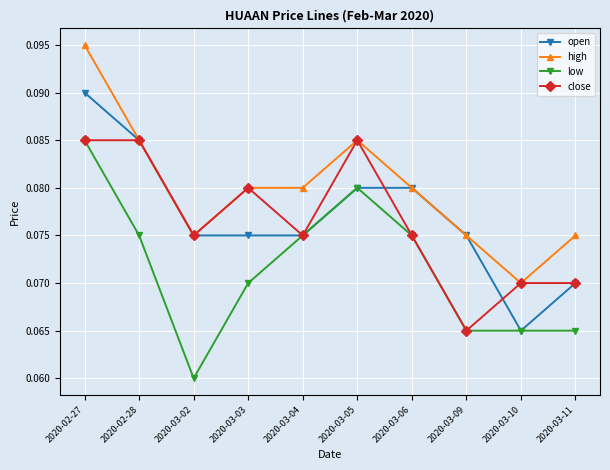

The value of low at 2020-02-28 is 0.0. True or false?

False